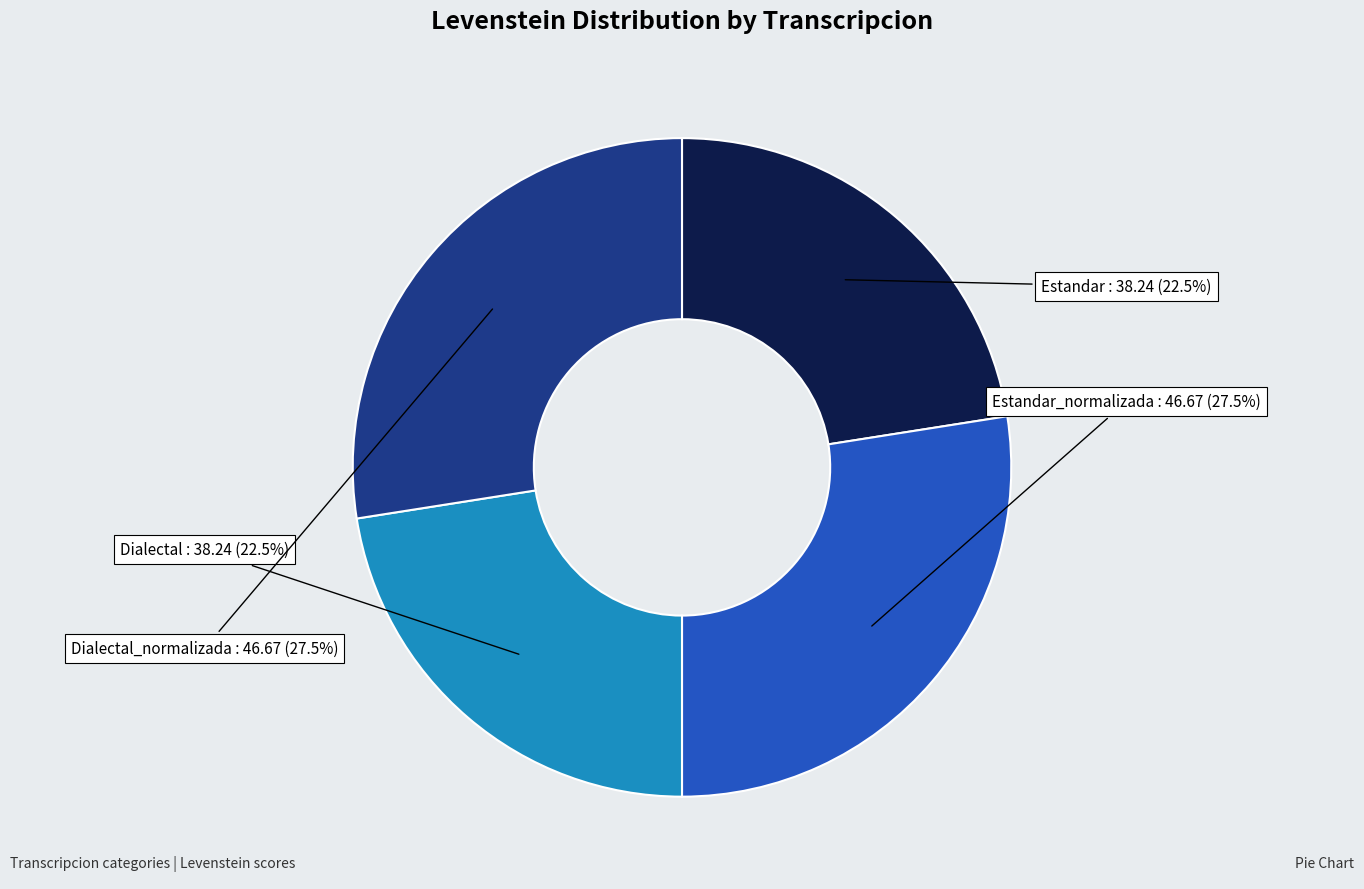

Approximately how many times larger is the value at Dialectal compared to Estandar_normalizada?

0.8